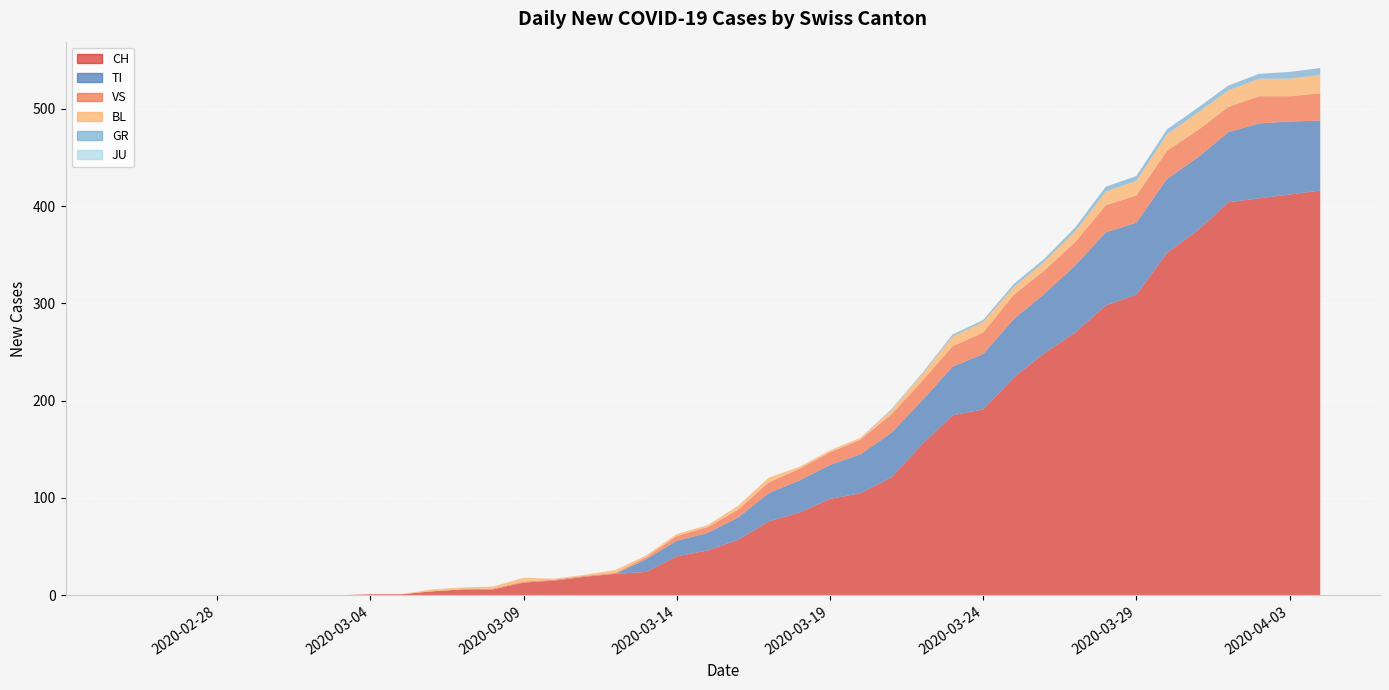

Reading left to right, what are all the values shown in this chart?

CH: 0	0	0	0	0	0	0	0	1	1	4	6	6	13	15	19	22	24	40	46	57	76	85	99	105	121	155	185	191	224	249	270	298	309	352	375	404	408	412	416
TI: 0	0	0	0	0	0	0	0	0	0	0	0	0	0	0	0	0	13	16	18	23	29	33	35	40	46	45	50	57	60	61	69	75	74	76	75	72	77	75	72
GR: 0	0	0	0	0	0	0	0	0	0	0	0	0	0	0	0	0	0	0	0	0	0	0	0	0	1	1	2	2	3	3	4	5	5	5	5	5	5	7	7
JU: 0	0	0	0	0	0	0	0	0	0	0	0	0	0	0	0	0	0	0	0	0	0	0	0	0	0	0	0	0	0	0	0	0	0	0	0	0	0	0	0
VS: 0	0	0	0	0	0	0	0	0	0	0	0	1	1	1	1	1	2	5	6	8	11	12	13	15	19	20	21	22	25	24	24	28	28	29	28	26	28	26	28
BL: 0	0	0	0	0	0	0	0	0	0	2	2	2	4	1	1	3	2	2	2	4	5	2	2	2	4	7	10	11	8	9	11	14	15	17	18	17	18	18	19